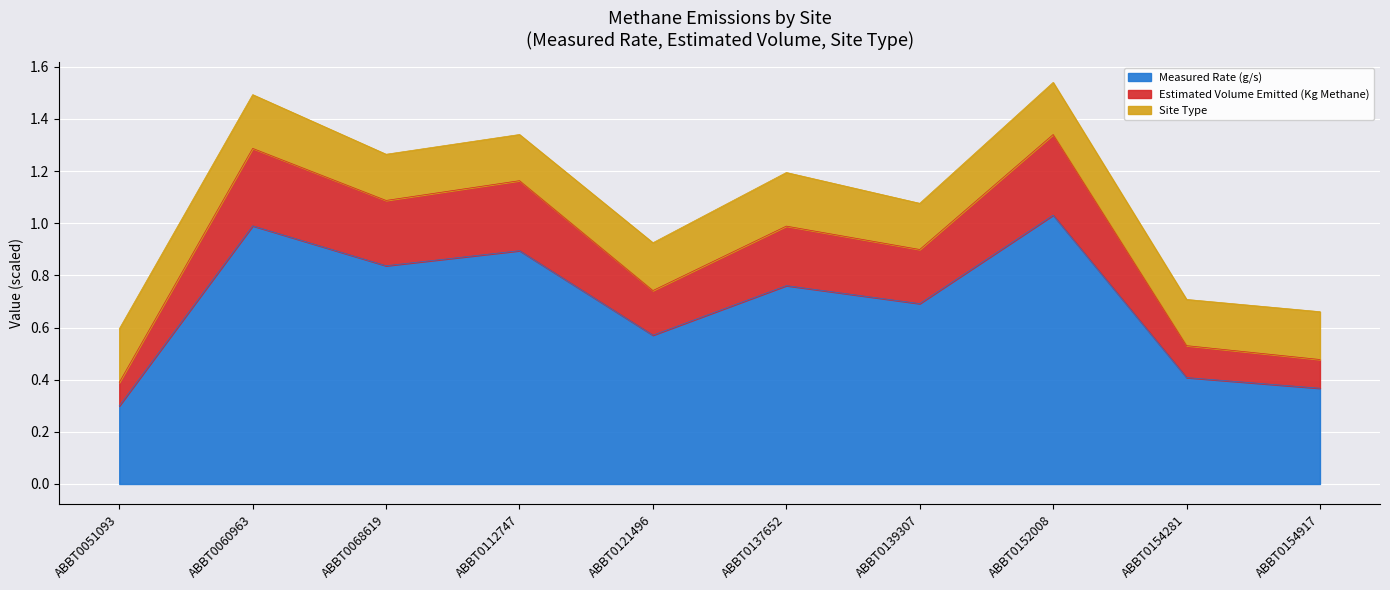

True or false: Estimated Volume Emitted (Kg Methane) has more than 1 interior local peaks.

True